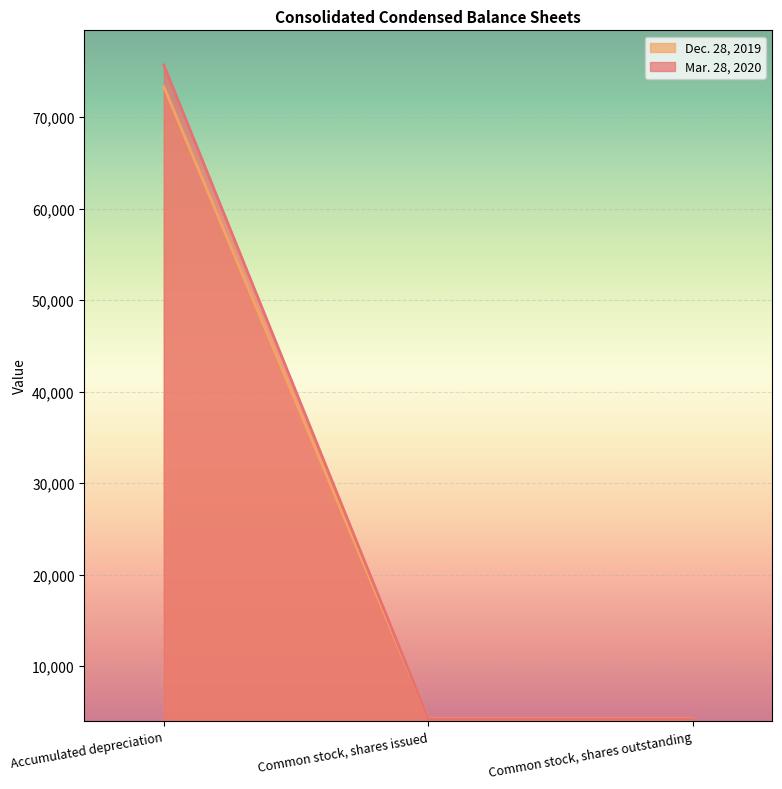

What is the label of the 2nd point from the left?

Common stock, shares issued